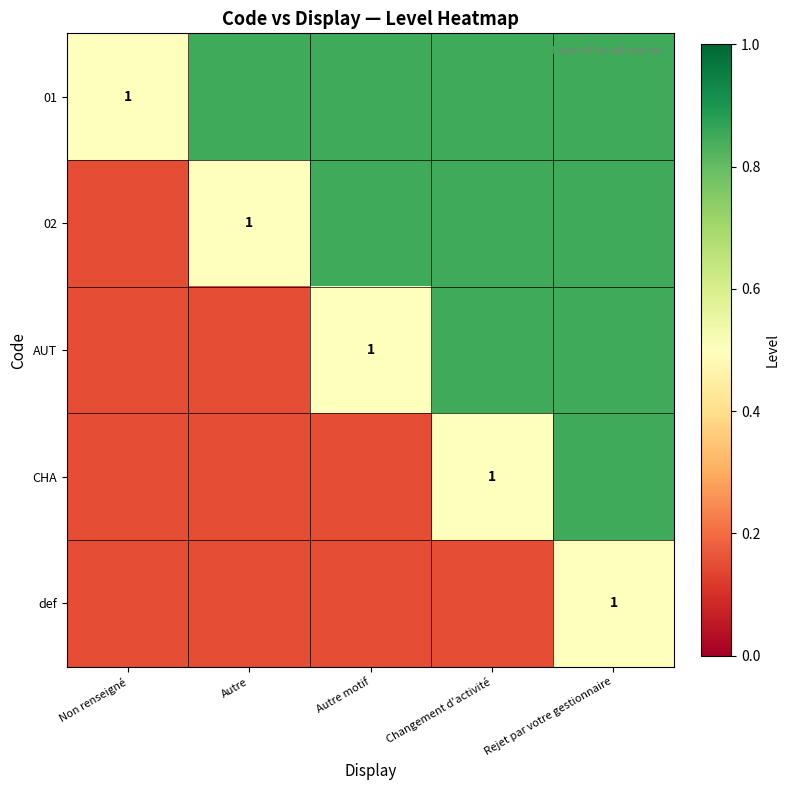

Between Changement d'activité and Rejet par votre gestionnaire, which is larger?

Changement d'activité